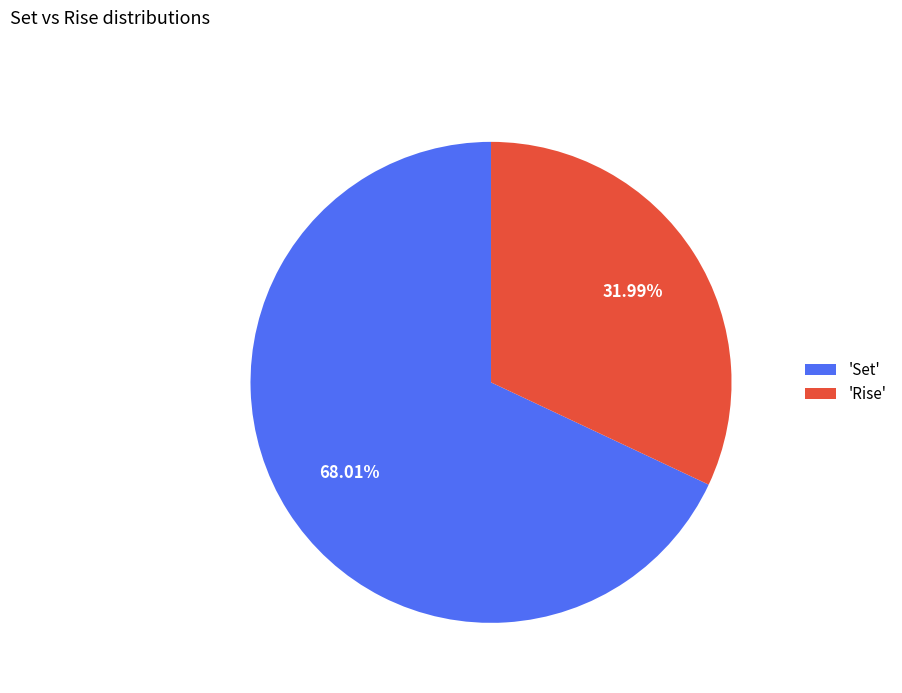

How many slices are in this pie chart?

2